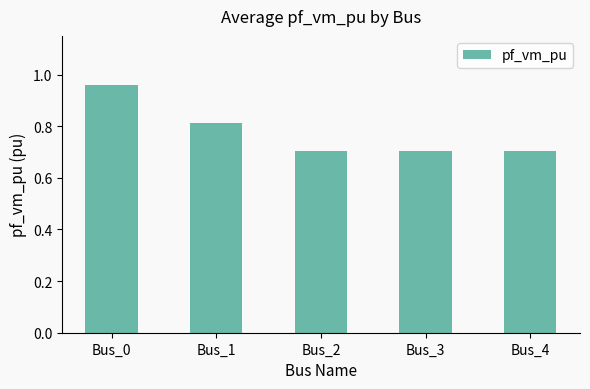

Read the value at Bus_4.

0.7